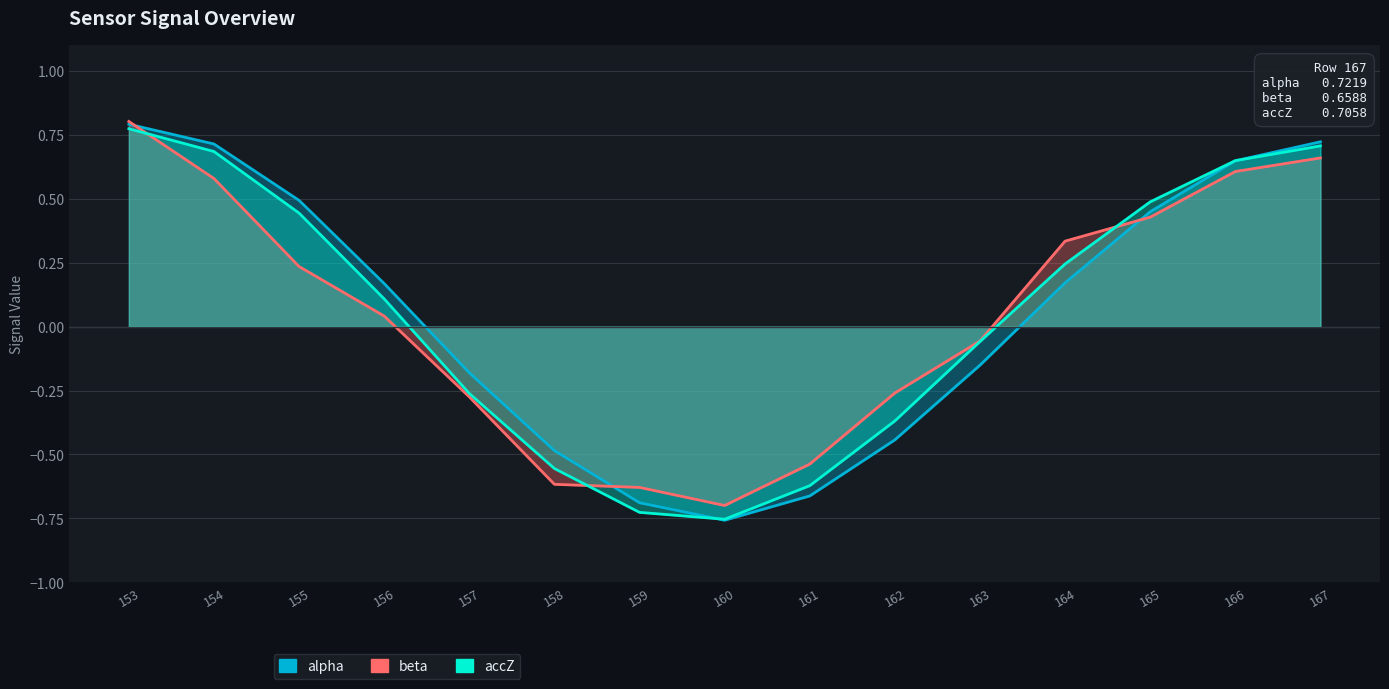

Does the chart display data point markers on the line(s)?

No